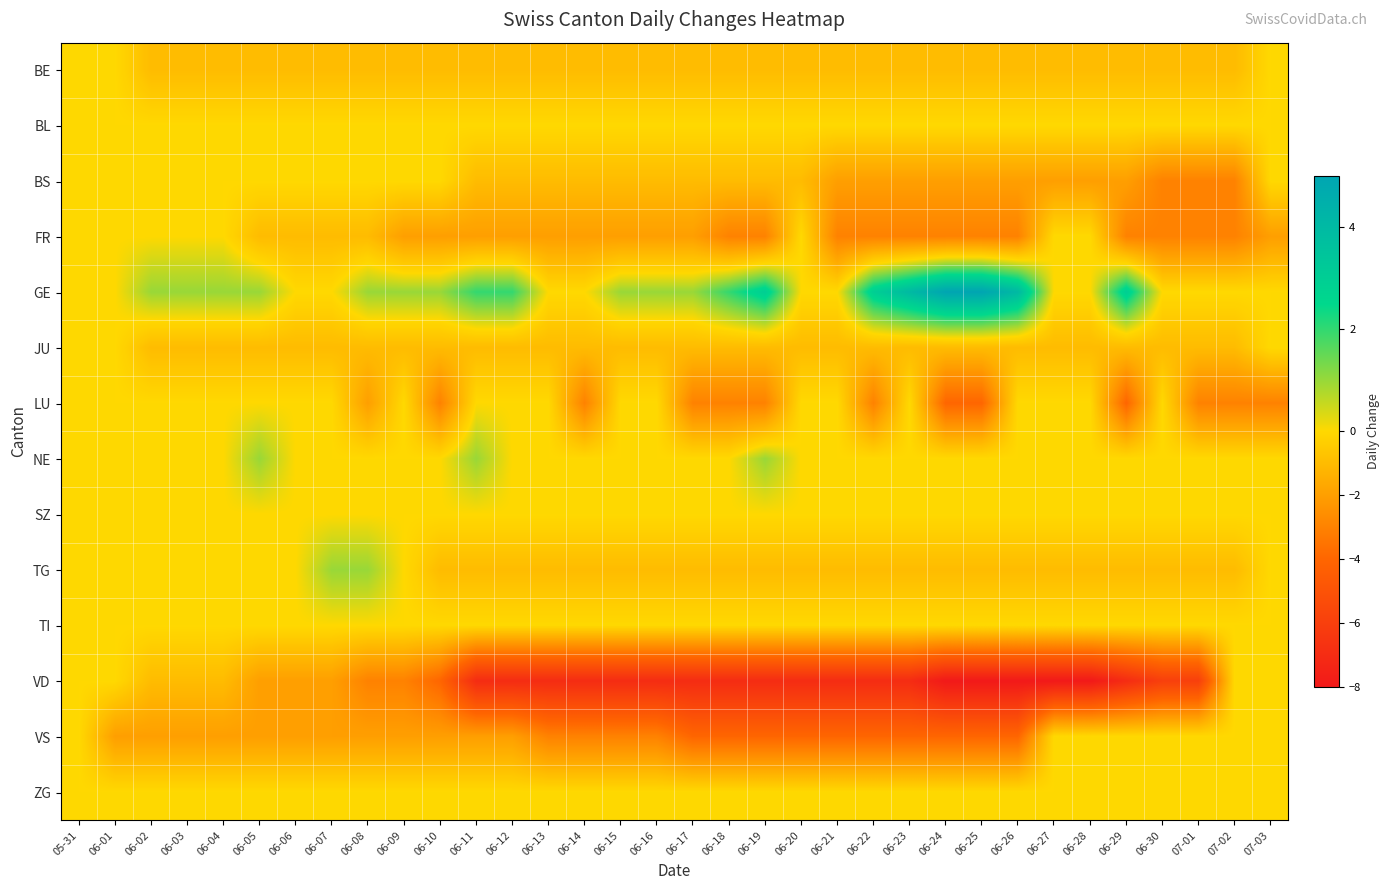

Which series has the widest spread of values?

VD